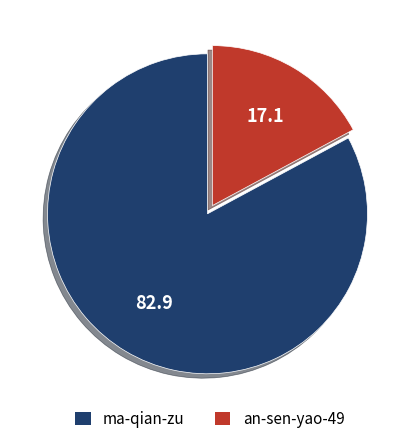

What is the smallest slice in the pie chart?

an-sen-yao-49